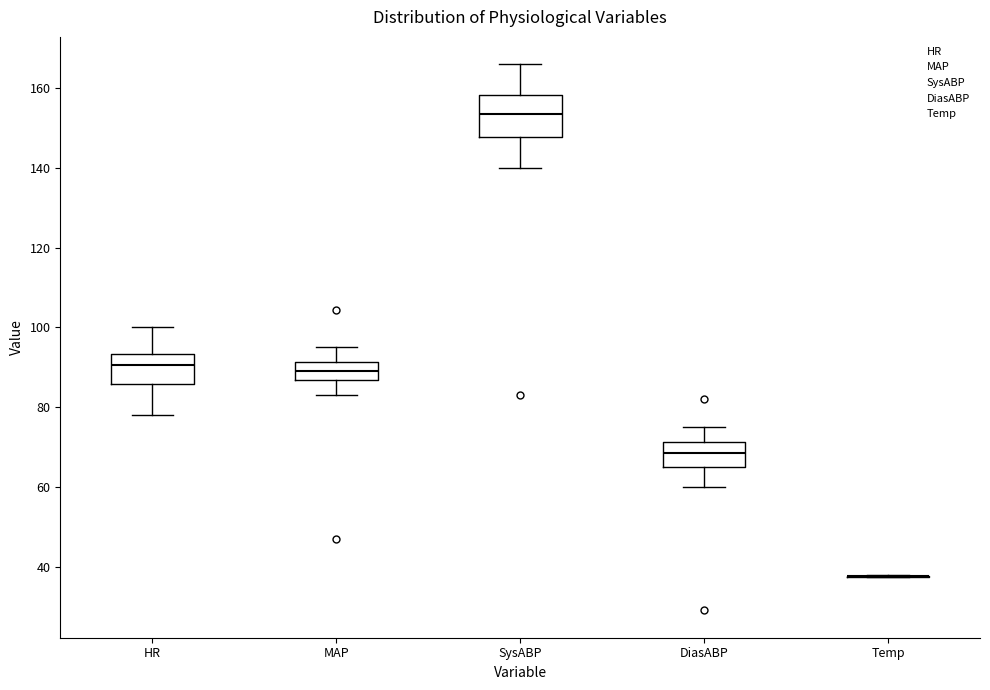

Where is the lower edge of the box for DiasABP on the y-axis? The values are not printed on the chart, so give them approximately, as read against the axis.

66